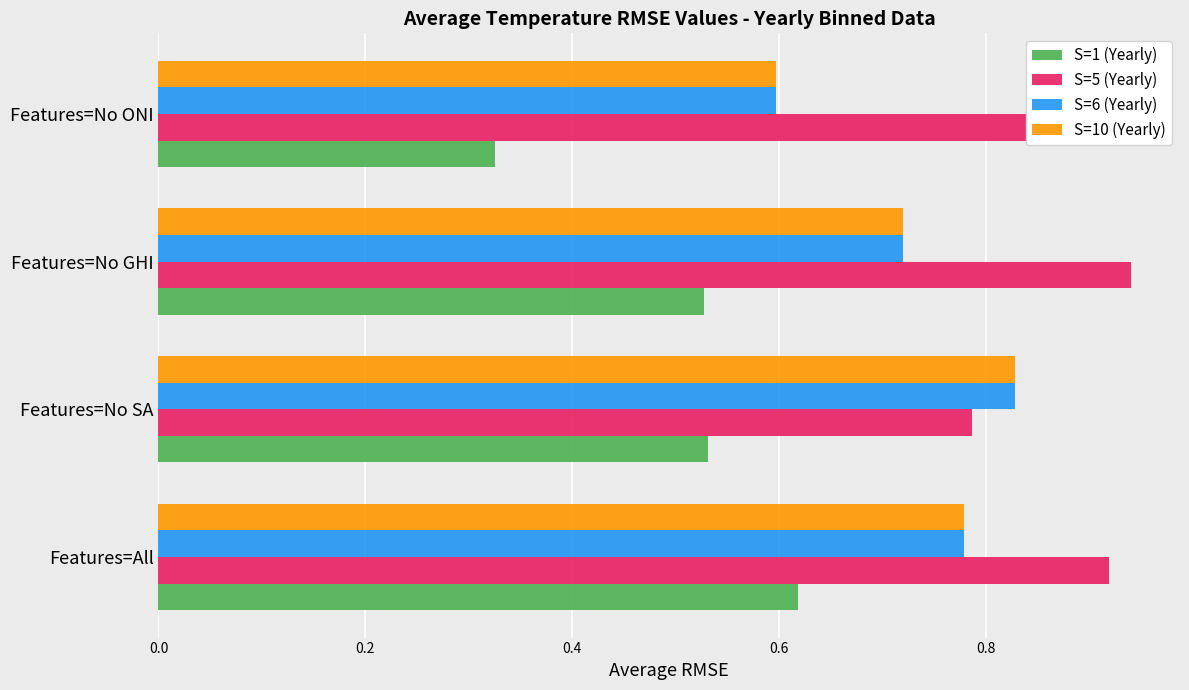

What is the sum of the S=10 (Yearly) values at Features=No GHI and Features=No ONI?

1.3